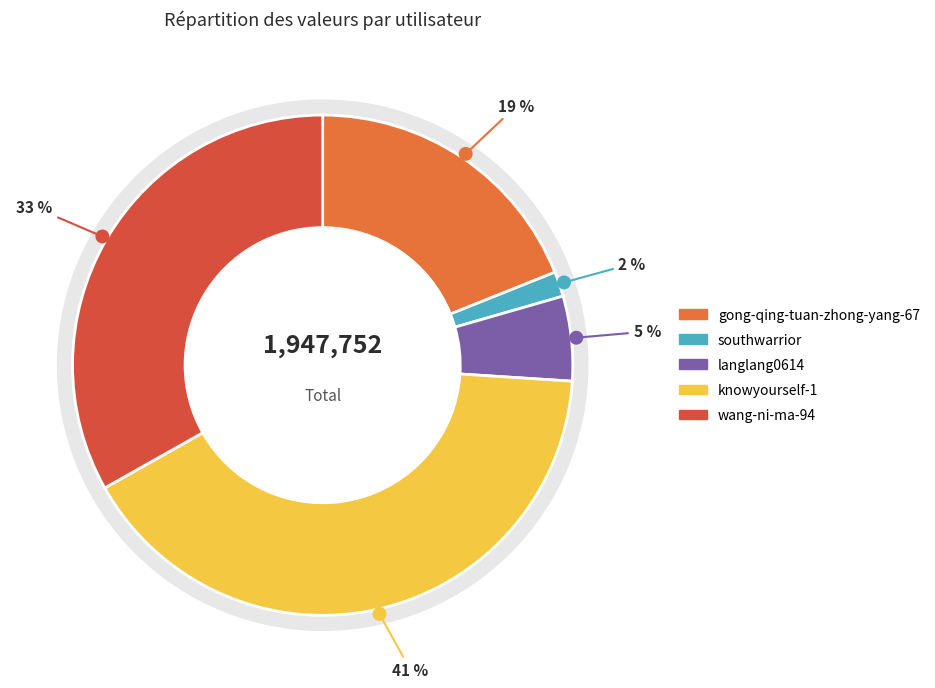

What is the ratio of the value at gong-qing-tuan-zhong-yang-67 to the value at knowyourself-1?

0.5